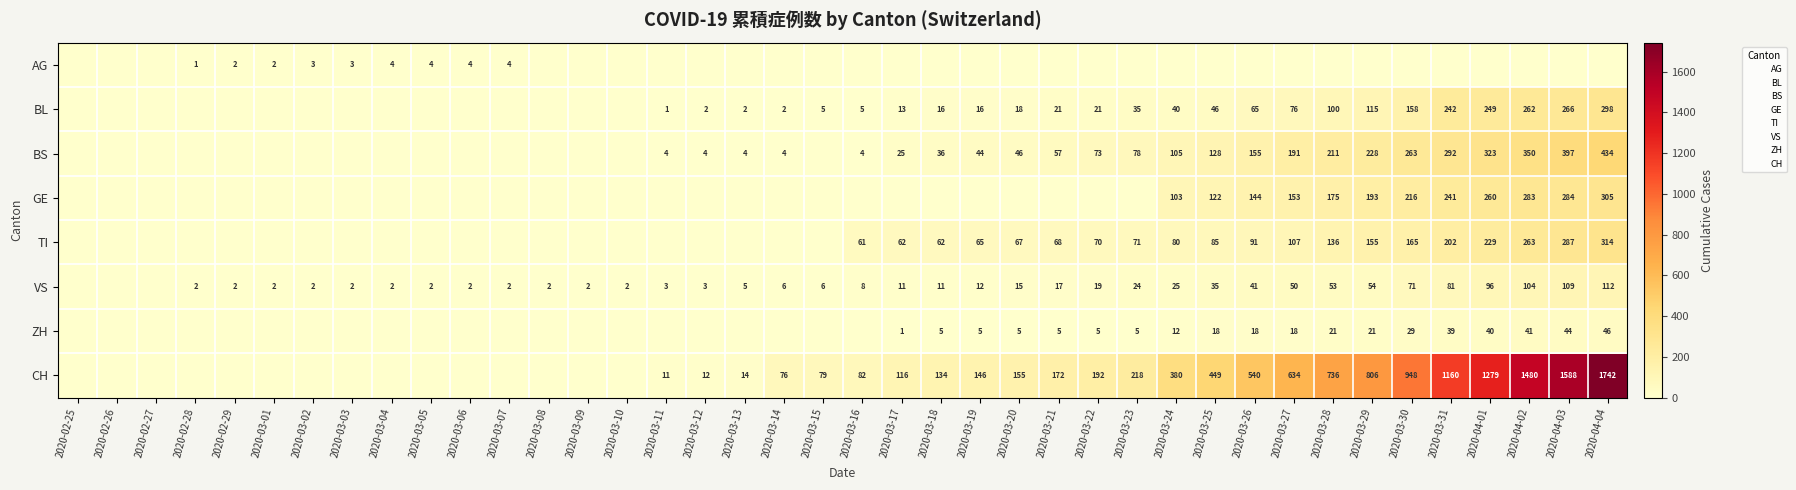

True or false: AG has a value of 0 at 2020-04-04.

True